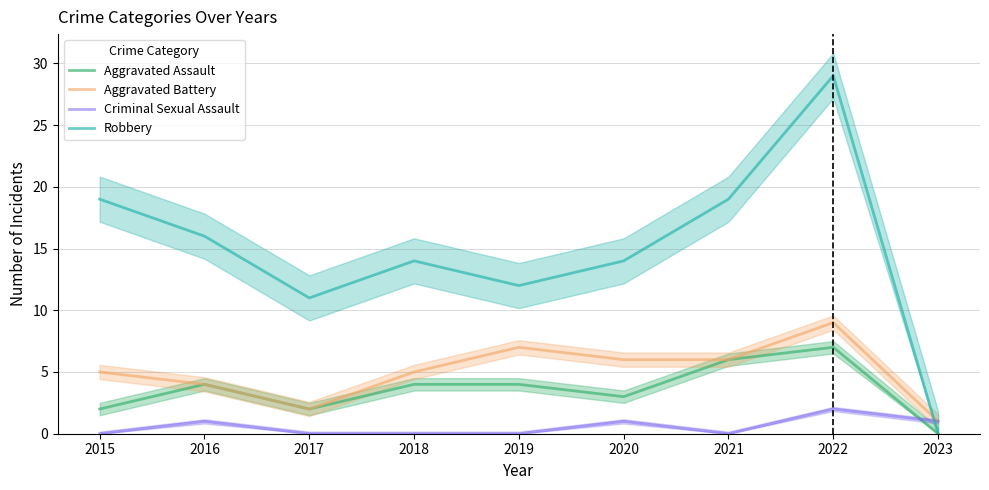

Reading left to right, transcribe all the data shown in this chart.

Aggravated Assault: 2	4	2	4	4	3	6	7	0
Aggravated Battery: 5	4	2	5	7	6	6	9	1
Criminal Sexual Assault: 0	1	0	0	0	1	0	2	1
Robbery: 19	16	11	14	12	14	19	29	0